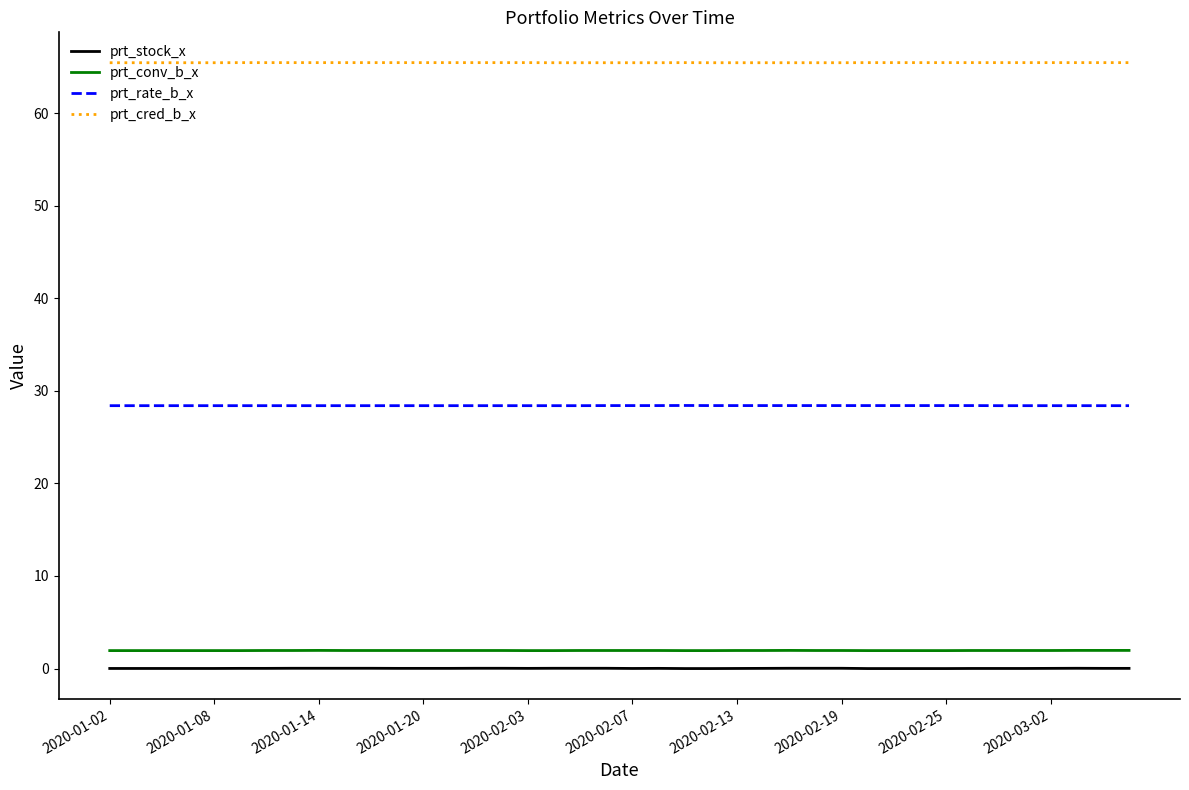

True or false: prt_stock_x and prt_conv_b_x intersect in this chart.

False